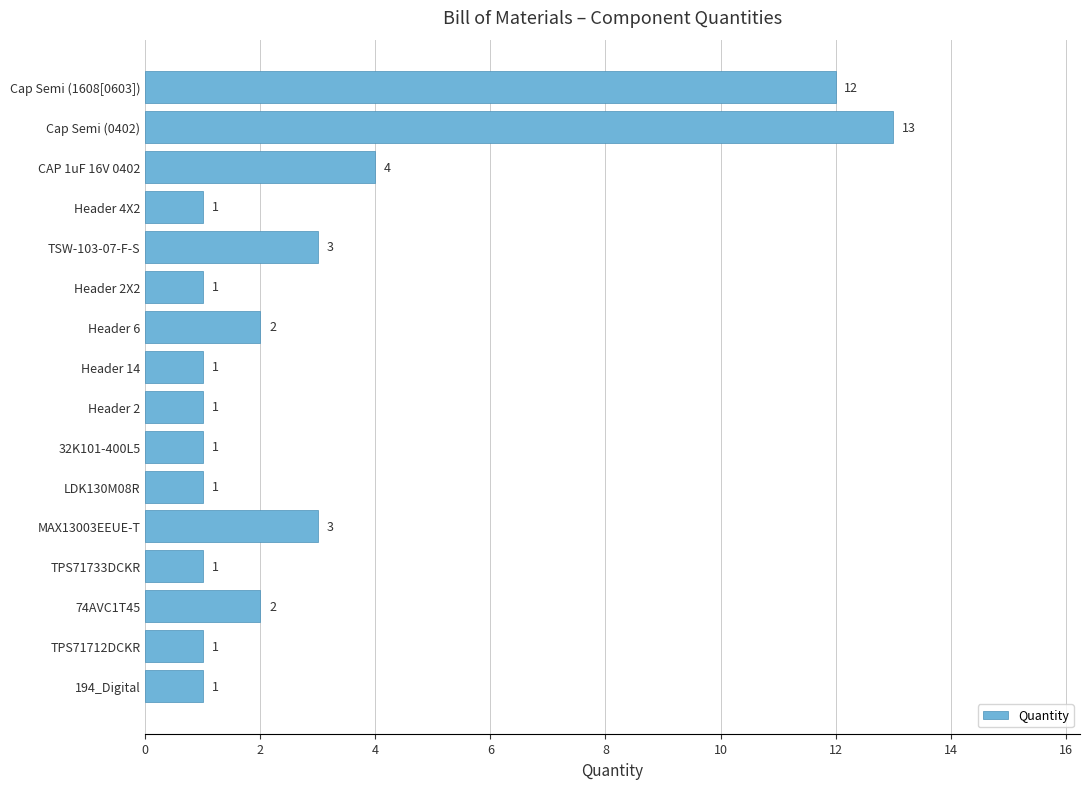

What is the label of the 13th bar from the bottom?

Header 4X2